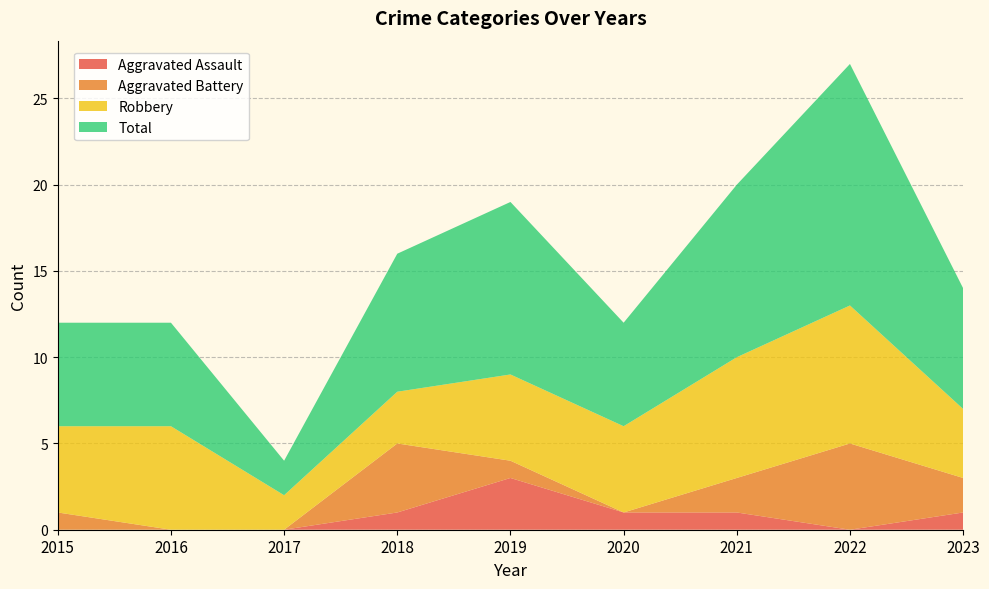

Reading right to left, what are all the values shown in this chart?

Aggravated Assault: 2023=1	2022=0	2021=1	2020=1	2019=3	2018=1	2017=0	2016=0	2015=0
Aggravated Battery: 2023=2	2022=5	2021=2	2020=0	2019=1	2018=4	2017=0	2016=0	2015=1
Robbery: 2023=4	2022=8	2021=7	2020=5	2019=5	2018=3	2017=2	2016=6	2015=5
Total: 2023=7	2022=14	2021=10	2020=6	2019=10	2018=8	2017=2	2016=6	2015=6